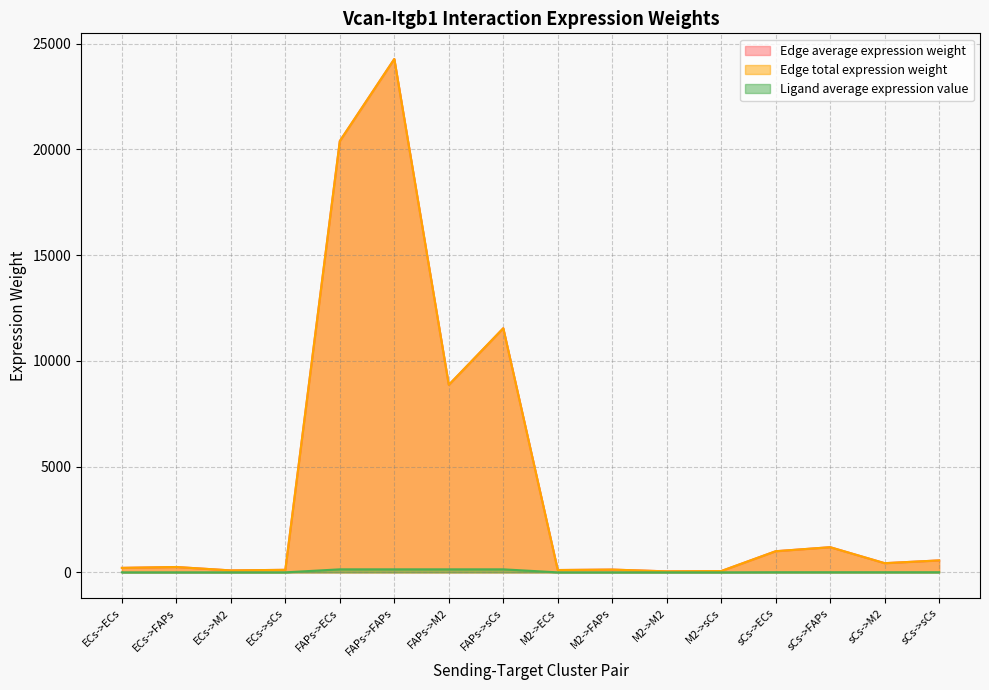

At which label does Ligand average expression value reach its minimum?

M2->ECs